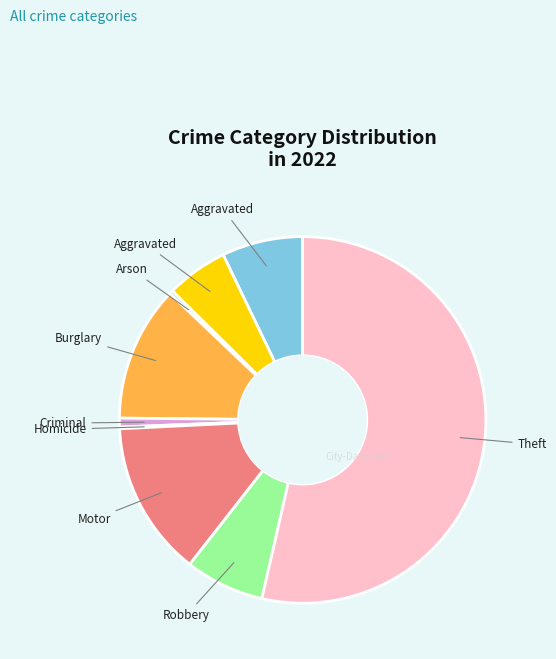

What is the largest slice in the pie chart?

Theft